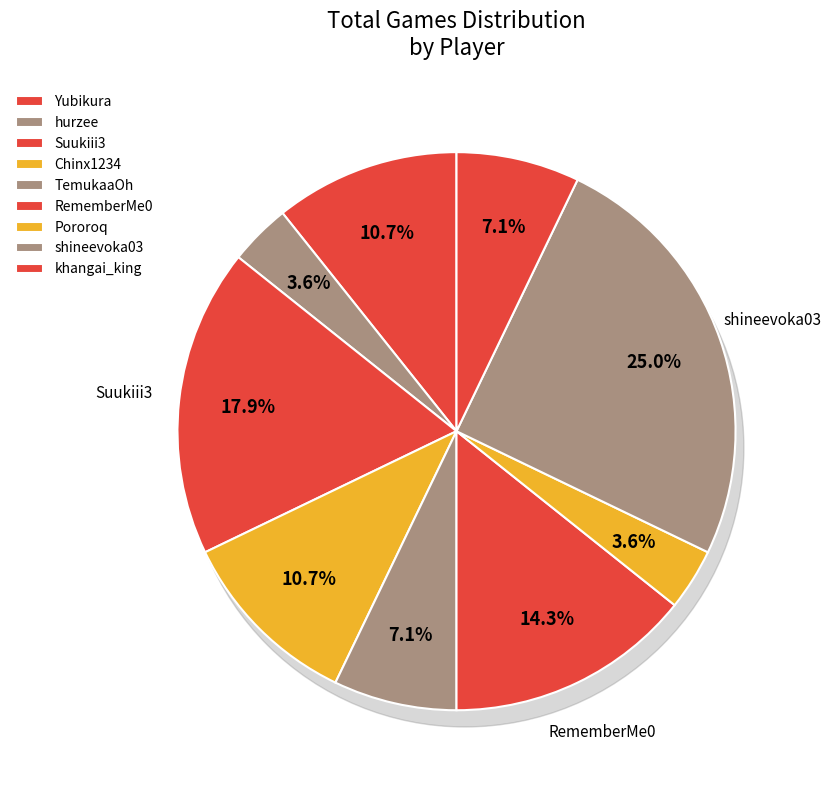

Which slice is the largest?

shineevoka03